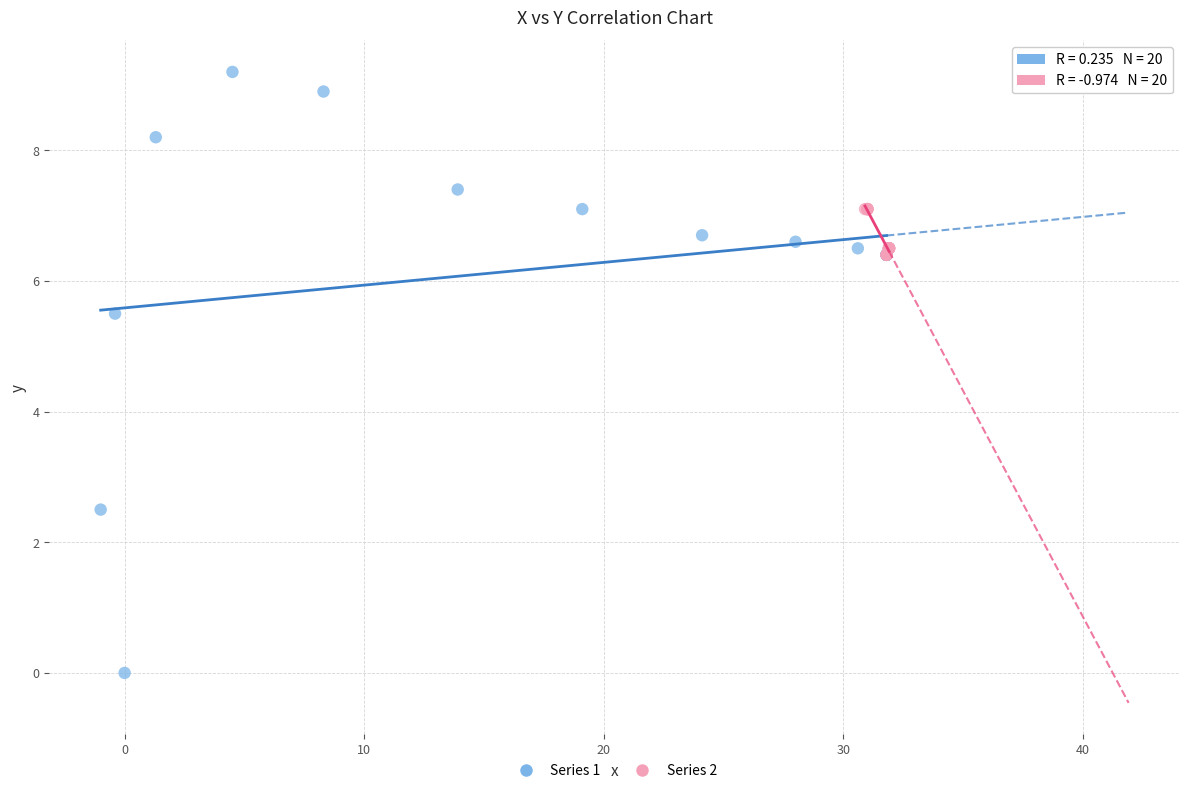

Which series has the widest spread of Y values?

Series 1